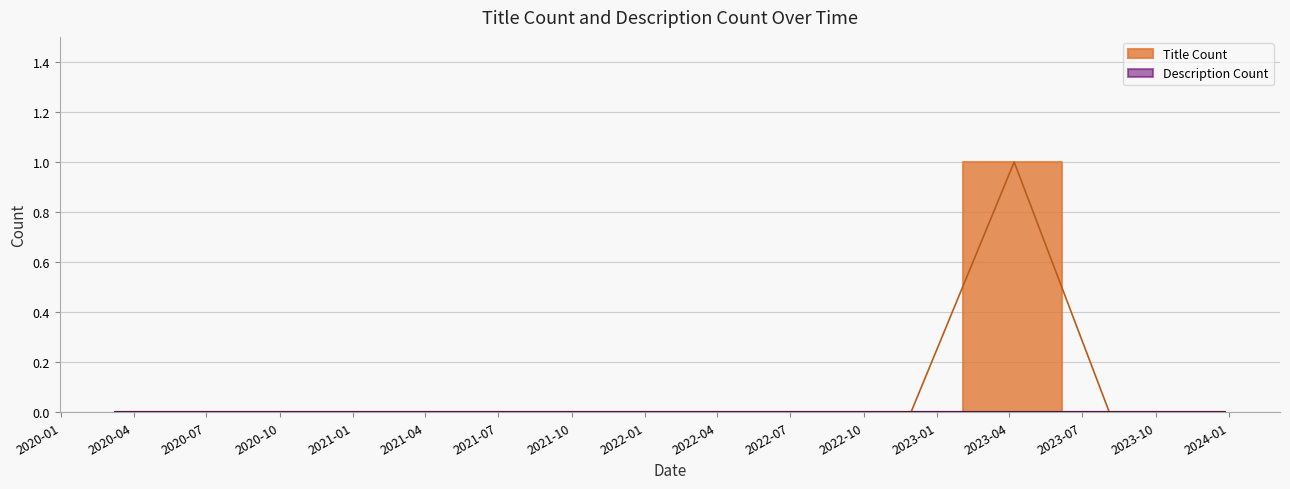

The Title Count series shows 0 at 2021-01-25. True or false?

False